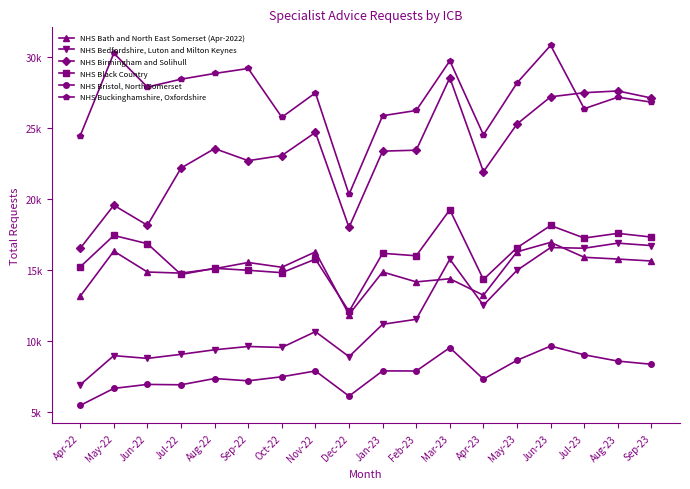

True or false: NHS Birmingham and Solihull and NHS Bath and North East Somerset (Apr-2022) intersect in this chart.

False